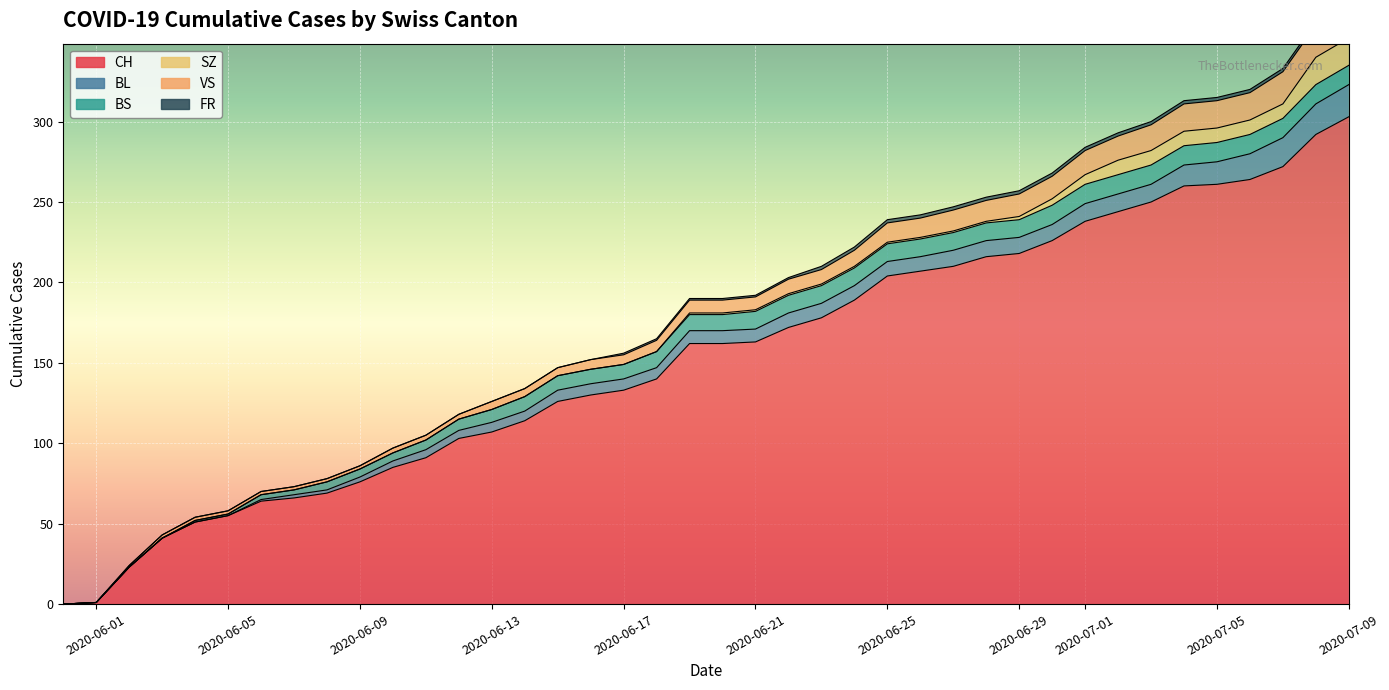

The SZ series shows -6 at 2020-06-16. True or false?

False